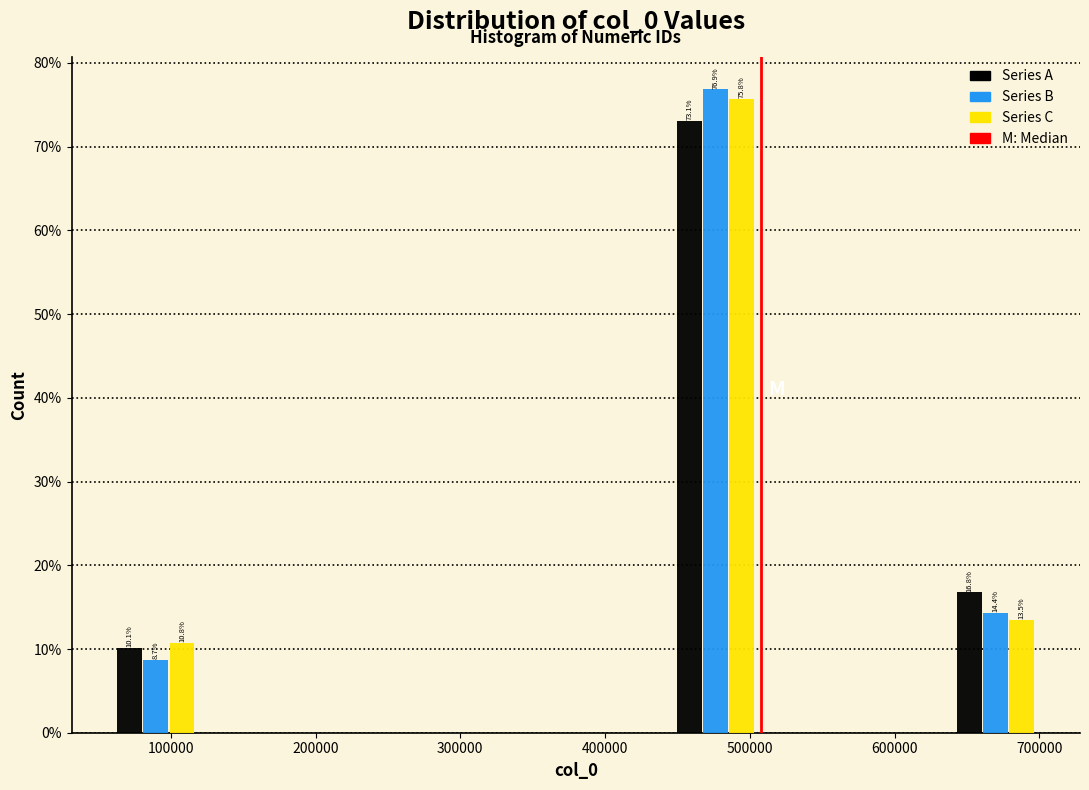

In the Series A series, which range on the x-axis has the tallest bar?

440000 to 510000